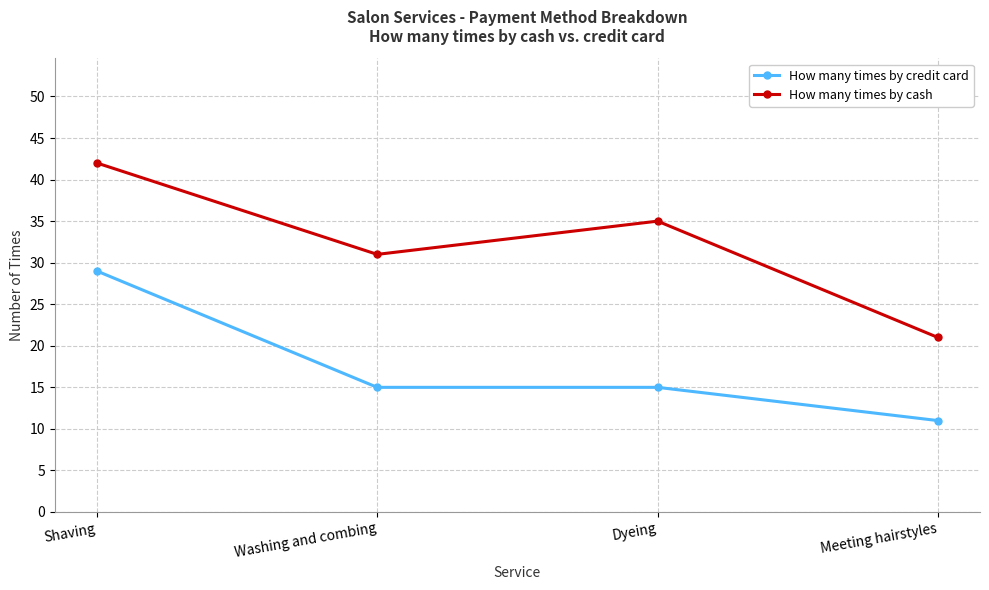

Is the value of How many times by cash at Meeting hairstyles greater than the value of How many times by credit card at Washing and combing?

Yes